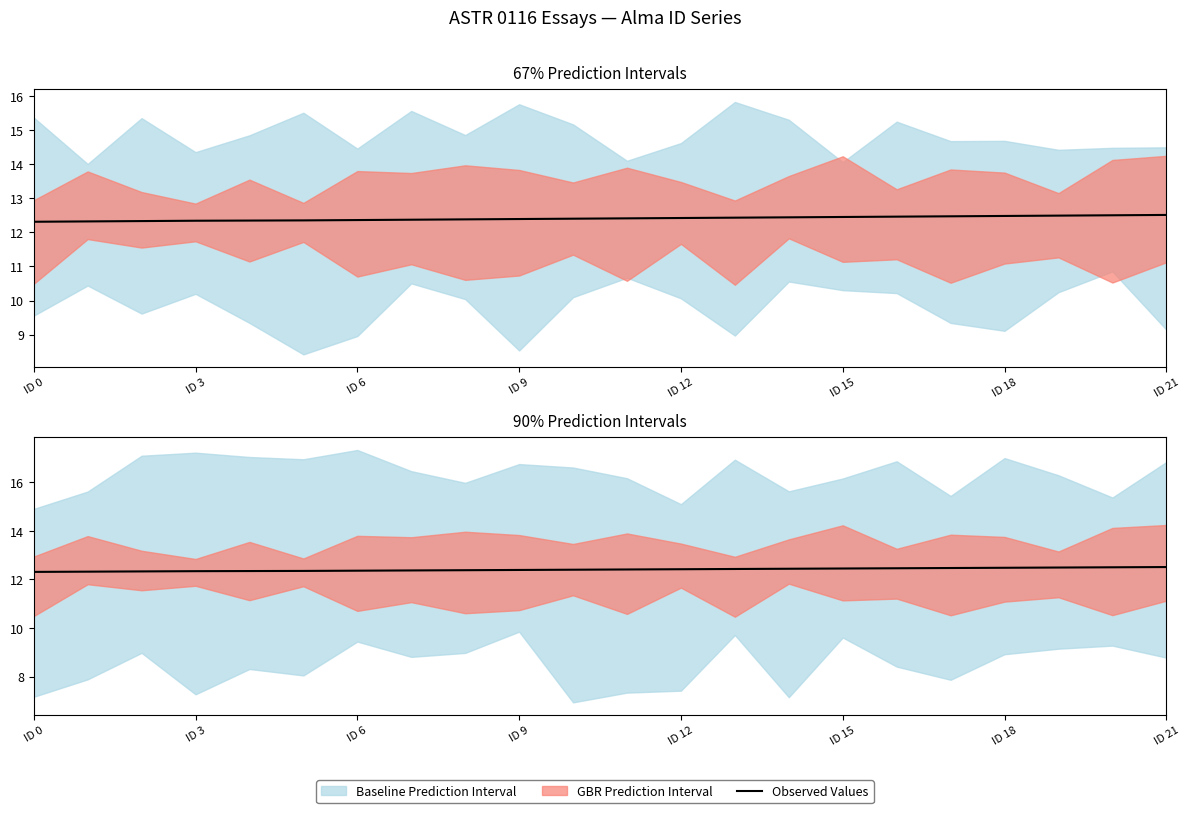

Count the values in the range 12 to 13.

22